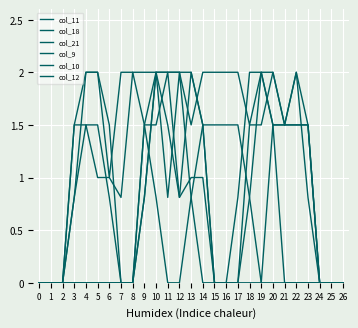

True or false: col_10 and col_9 intersect in this chart.

False